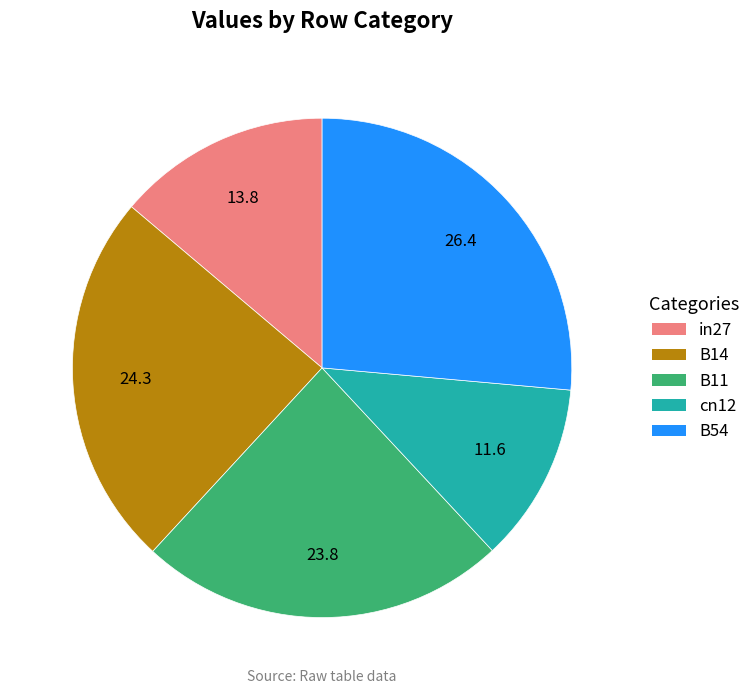

The cn12 slice represents 6% of the pie. True or false?

False